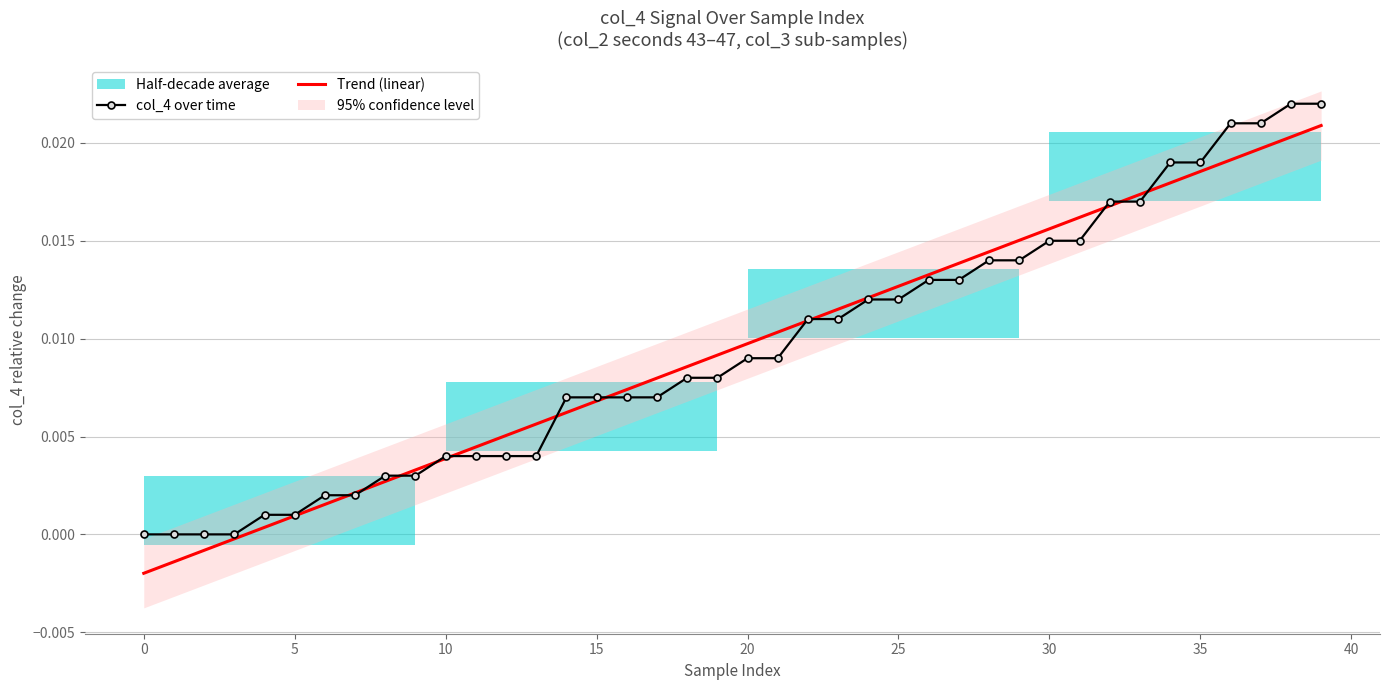

List the series in order of their peak value, highest first.

col_4 over time, Trend (linear)